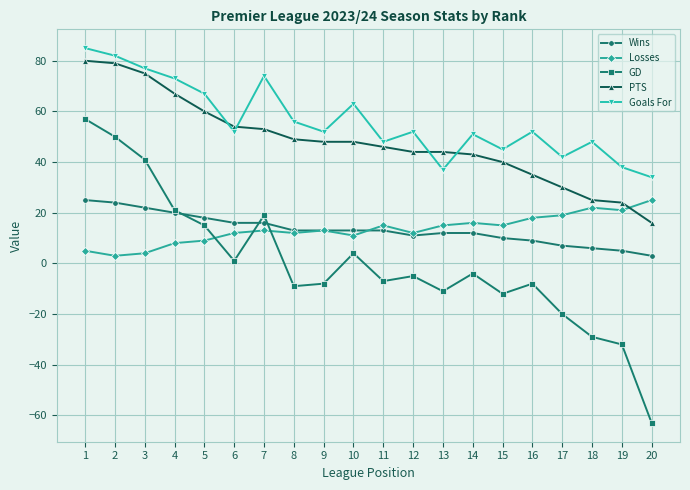

Is the value of GD at 4 greater than the value of Losses at 2?

Yes